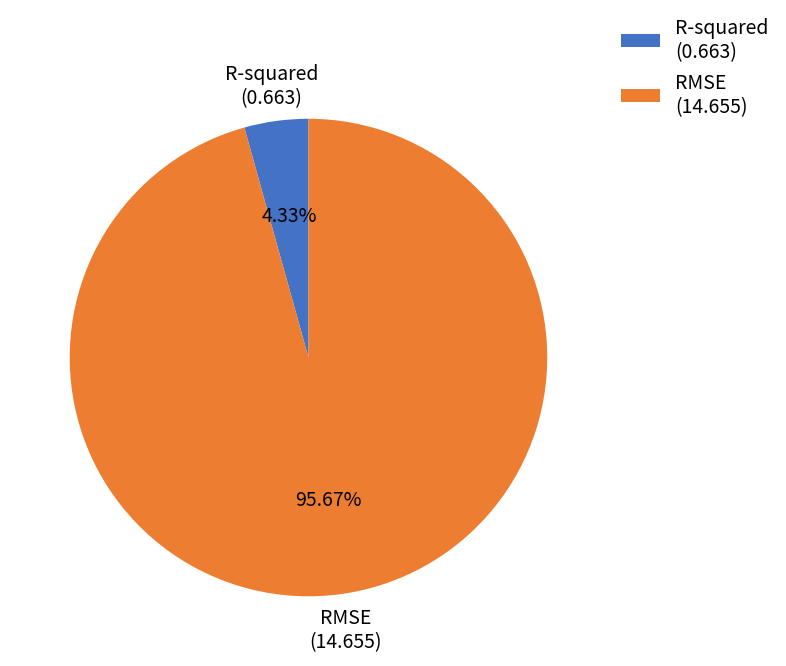

Which category has the smallest portion of the pie?

R-squared